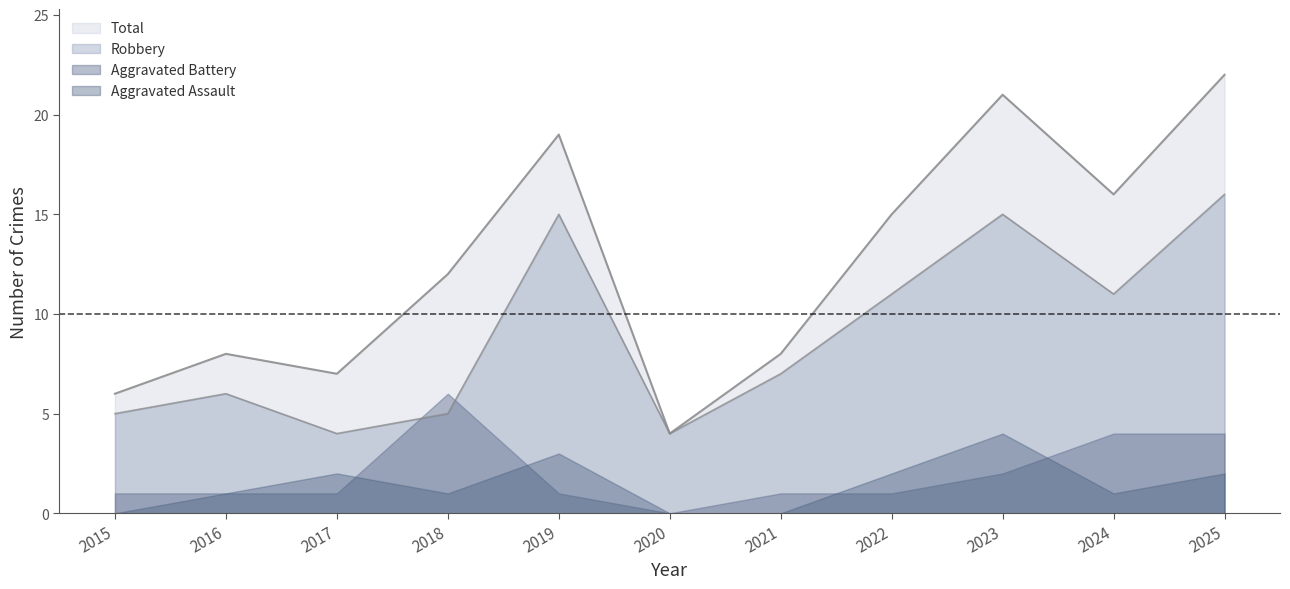

Rank the series at 2019 from highest to lowest value.

Total, Robbery, Aggravated Assault, Aggravated Battery